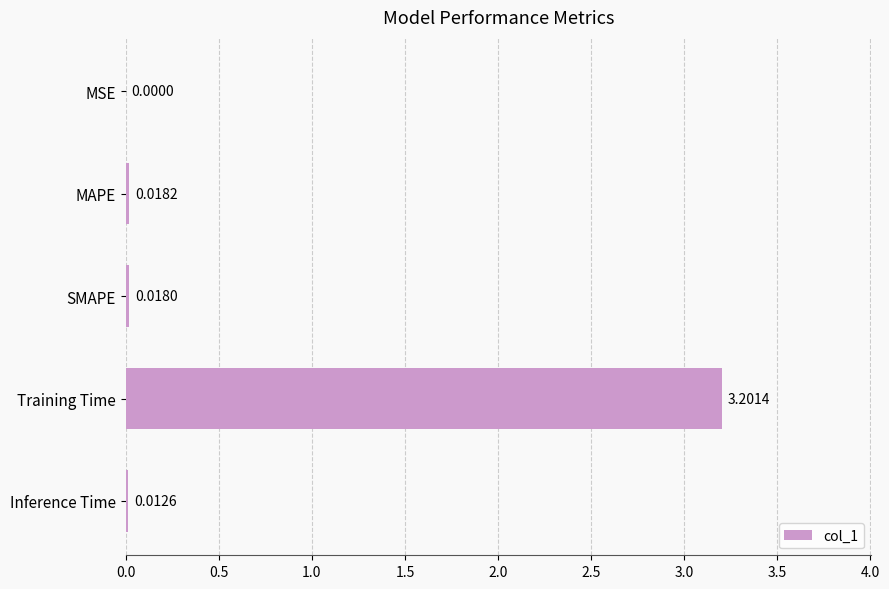

Which label corresponds to the largest value in the chart?

Training Time